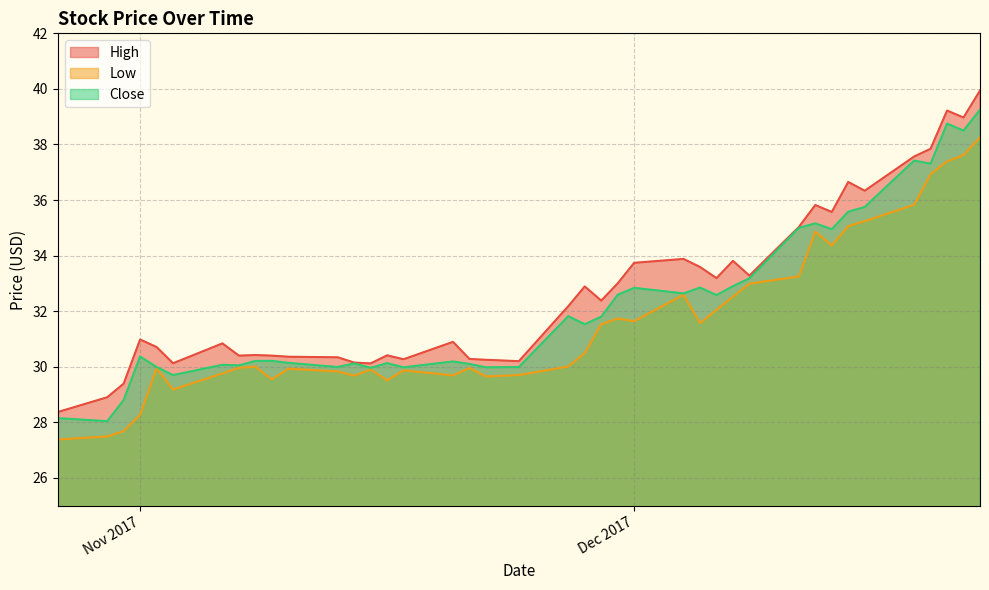

At which category does Low reach its first local valley?

2017-11-03